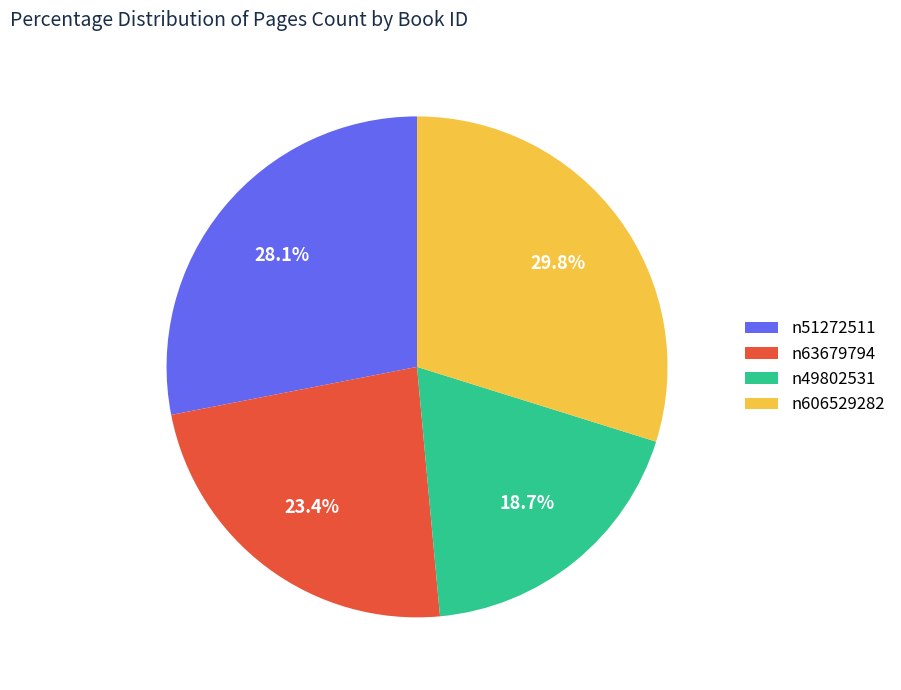

To the nearest percent, what portion does n63679794 represent?

23%